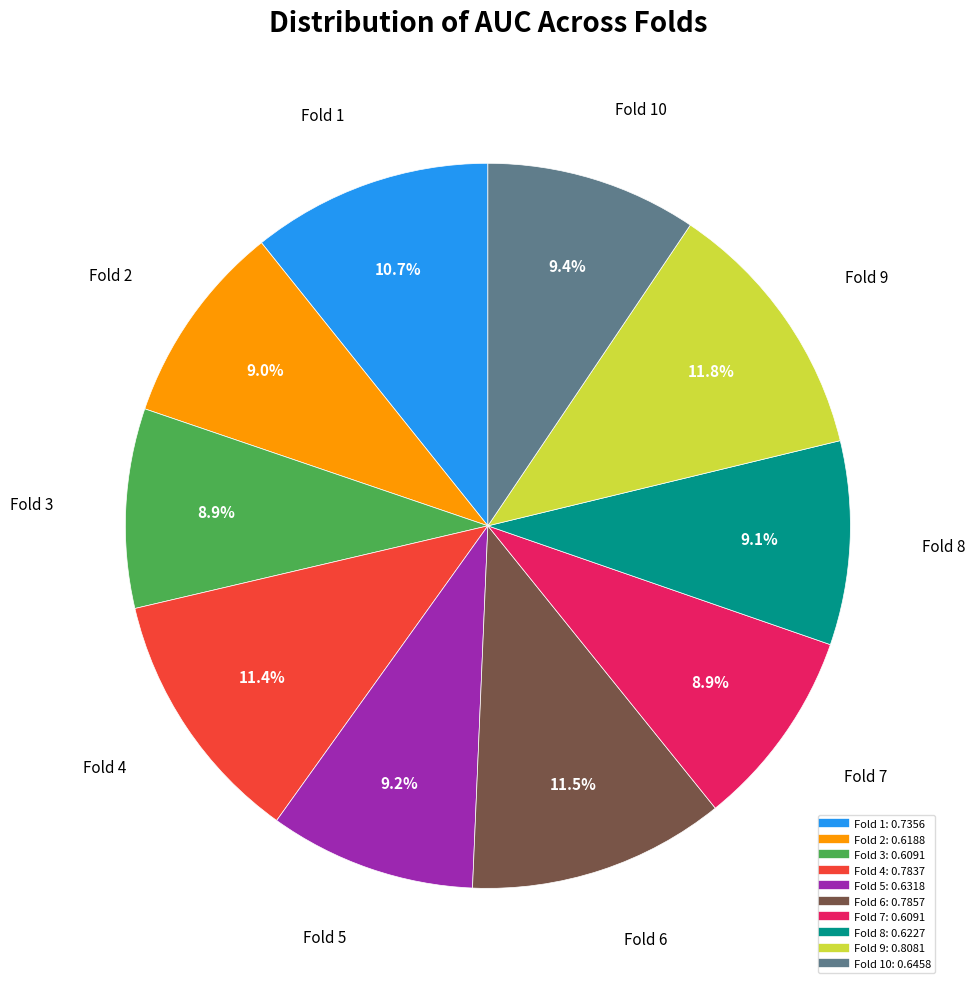

Does any single category account for the majority?

No